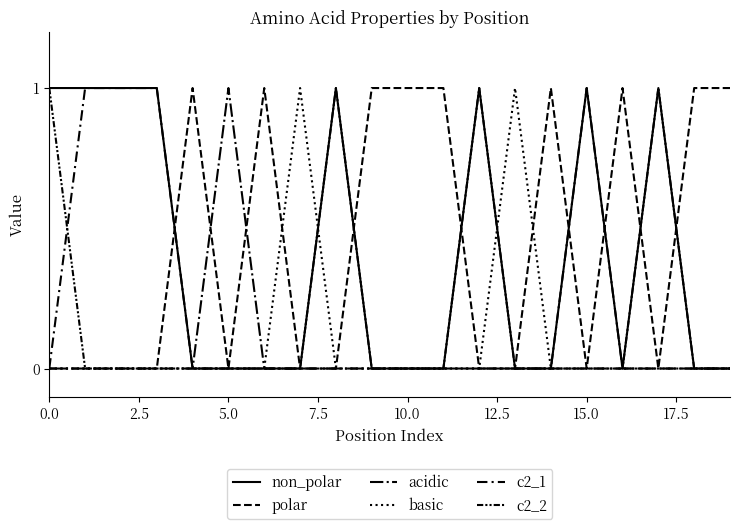

How many interior local peaks does the c2_1 series have?

1